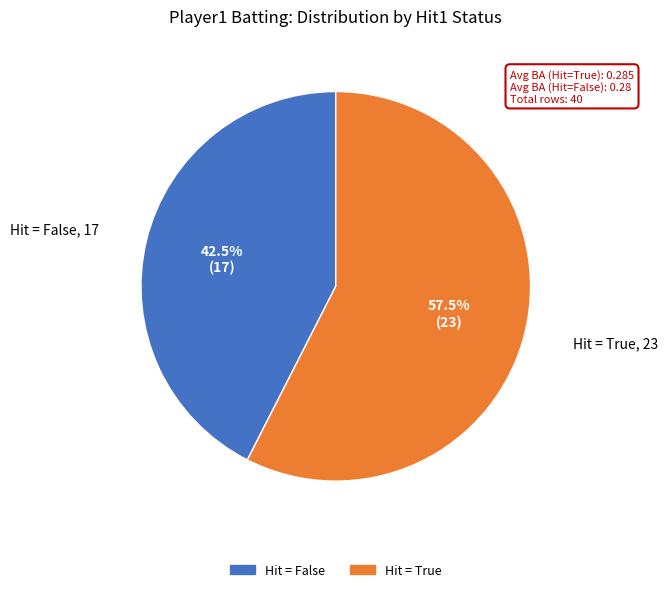

Is there any slice that represents more than half of the pie?

Yes